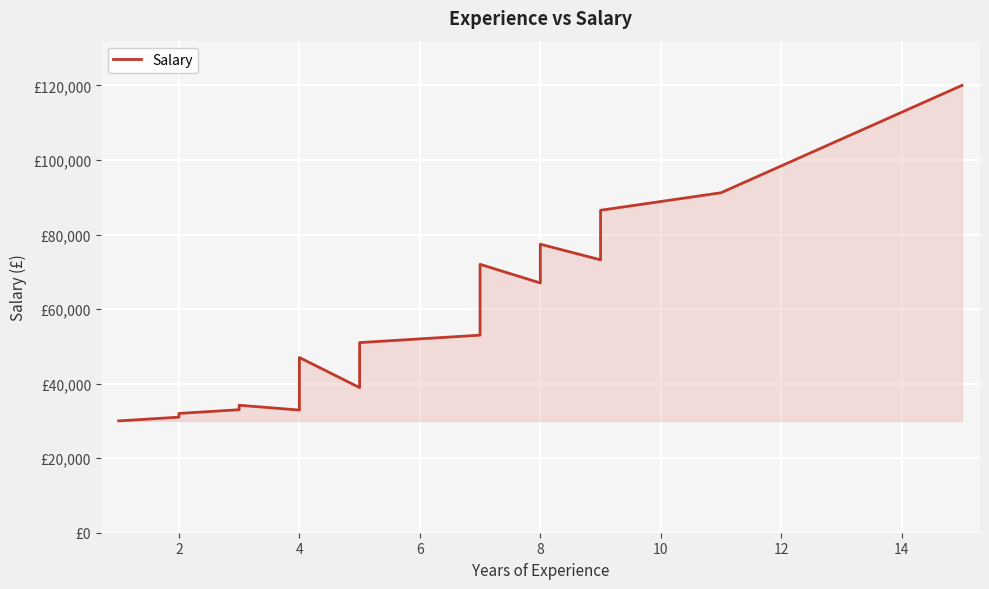

What is the sum of all values?

1152420